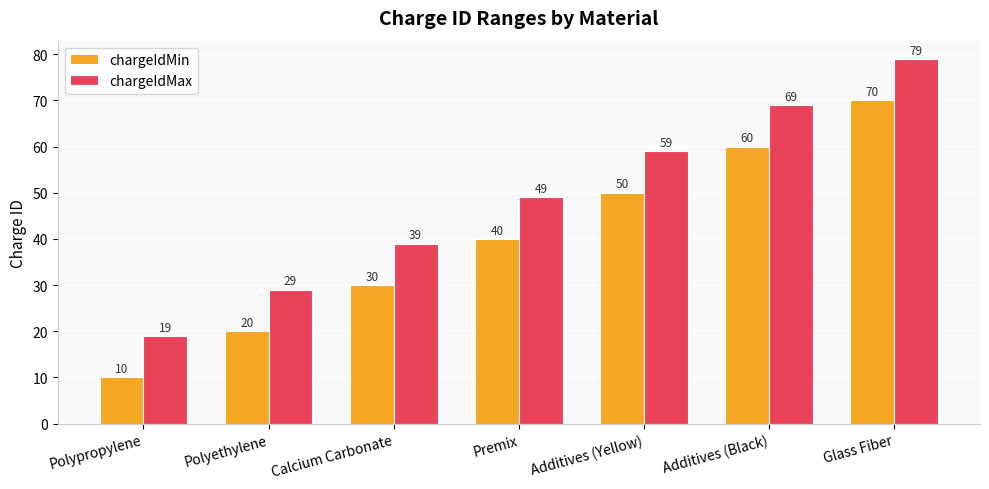

Which series has the largest total across all categories?

chargeIdMax